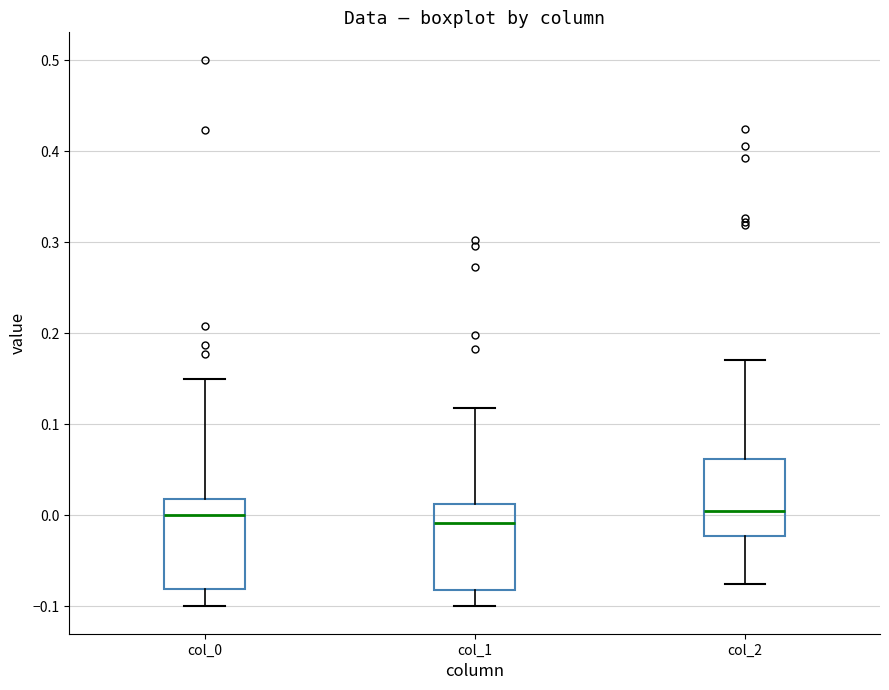

Reading left to right, read every box against the y-axis: the position of its median line, the range the box covers, and the ends of its whiskers. The values are not printed on the chart, so give them approximately, as read against the axis.

col_0: median 0.00, box -0.08 to 0.02, whiskers -0.10 to 0.15
col_1: median -0.01, box -0.08 to 0.01, whiskers -0.10 to 0.12
col_2: median 0.00, box -0.02 to 0.06, whiskers -0.08 to 0.17